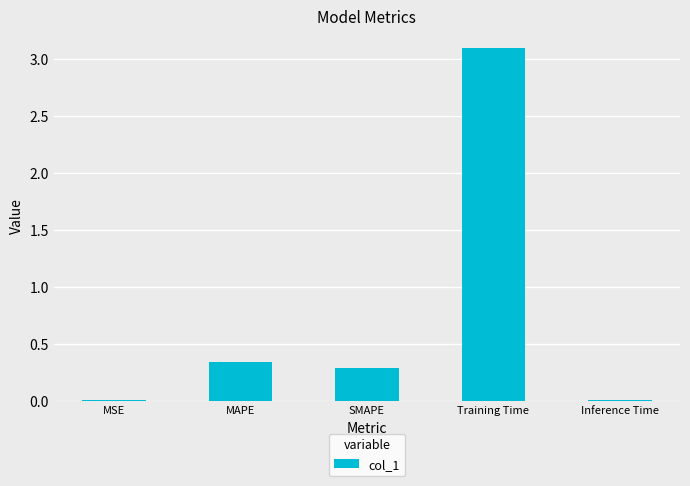

Where is the data nearest to the value 1?

MAPE